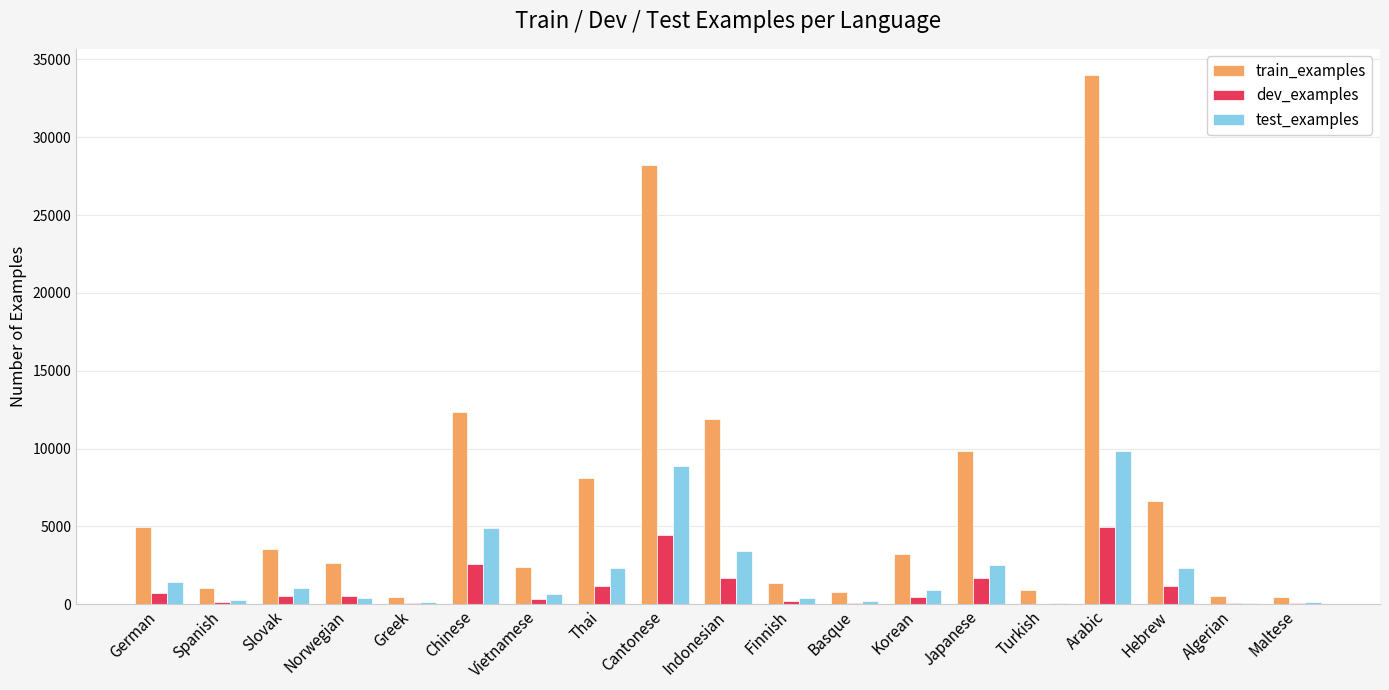

What is the approximate value of dev_examples at Finnish, to the nearest 50?

200